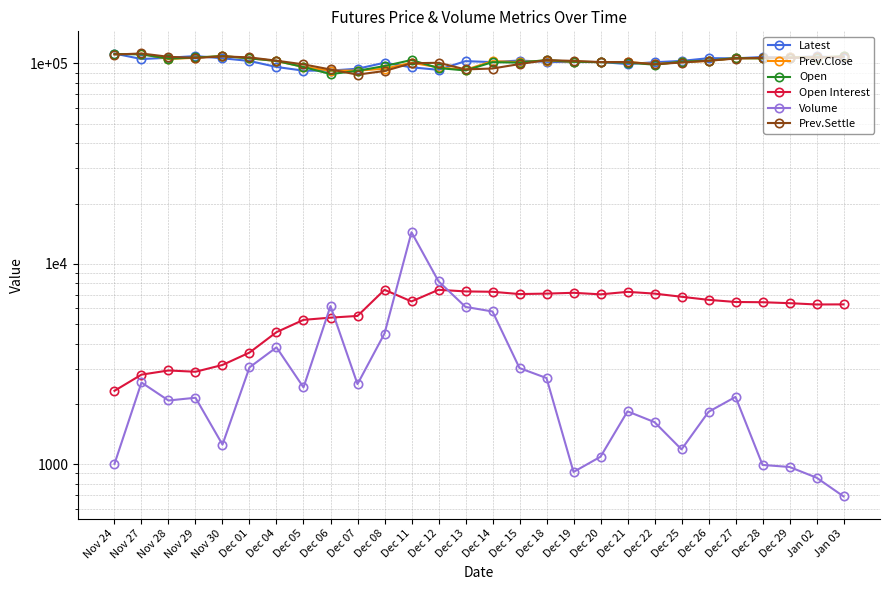

What is the difference between the maximum and minimum values in the Volume series?

13689.0